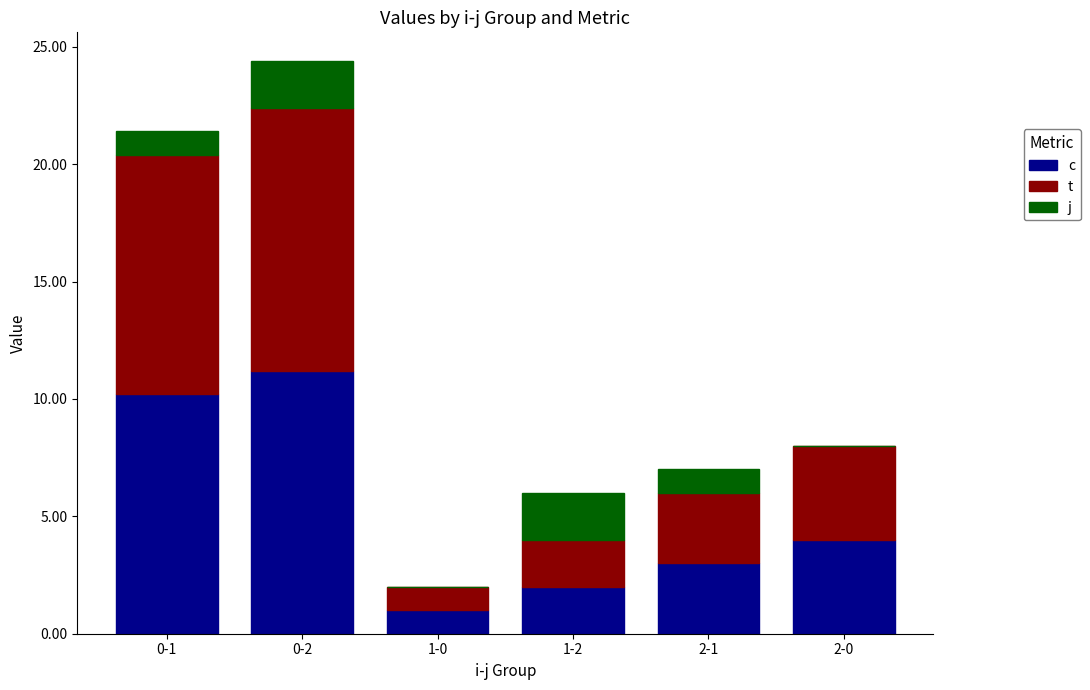

What is the total value across all series at 1-0?

2.0